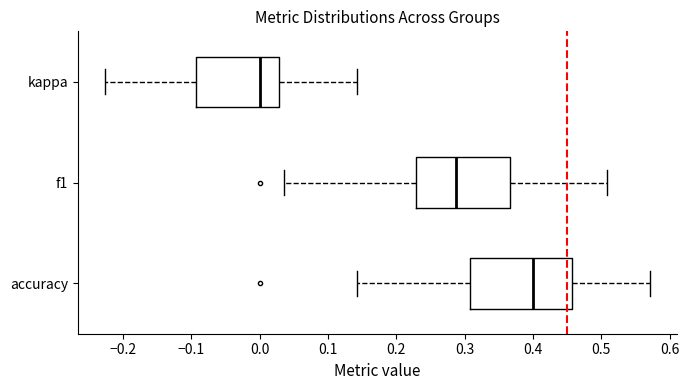

Reading bottom to top, read every box against the x-axis: the position of its median line, the range the box covers, and the ends of its whiskers. The values are not printed on the chart, so give them approximately, as read against the axis.

accuracy: median 0.40, box 0.31 to 0.46, whiskers 0.14 to 0.57
f1: median 0.29, box 0.23 to 0.37, whiskers 0.04 to 0.51
kappa: median 0.00, box -0.09 to 0.03, whiskers -0.23 to 0.14